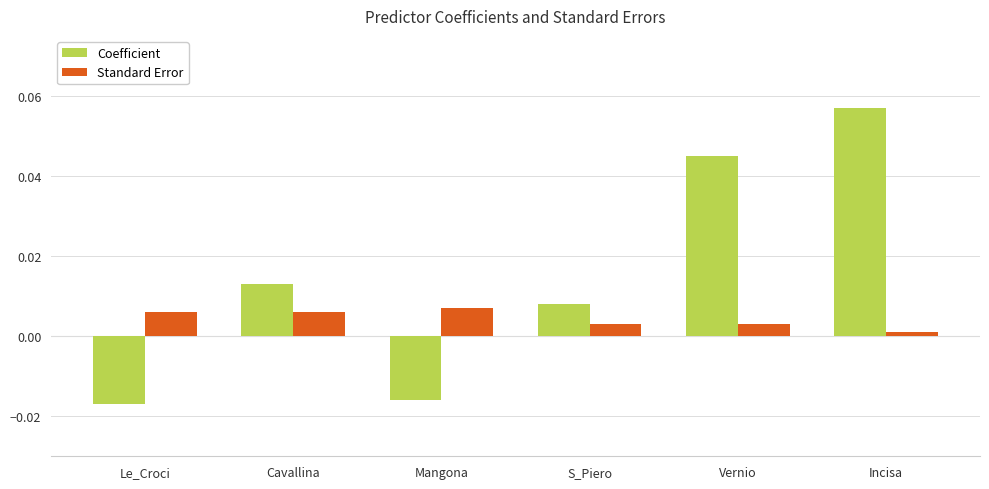

List the series in order of their overall mean, highest first.

Coefficient, Standard Error